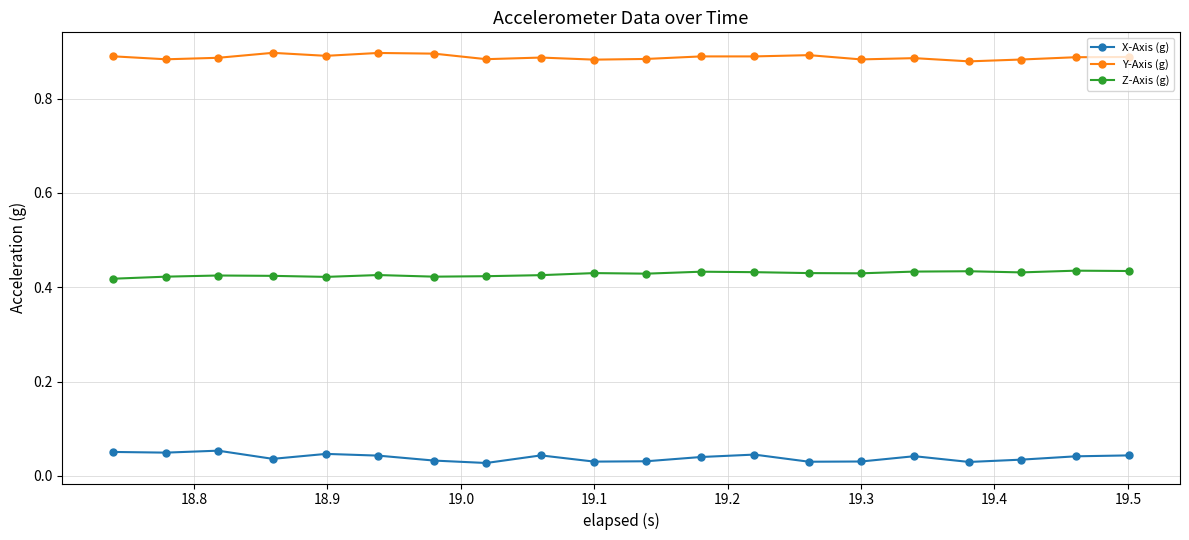

True or false: X-Axis (g) and Y-Axis (g) cross at least once.

False